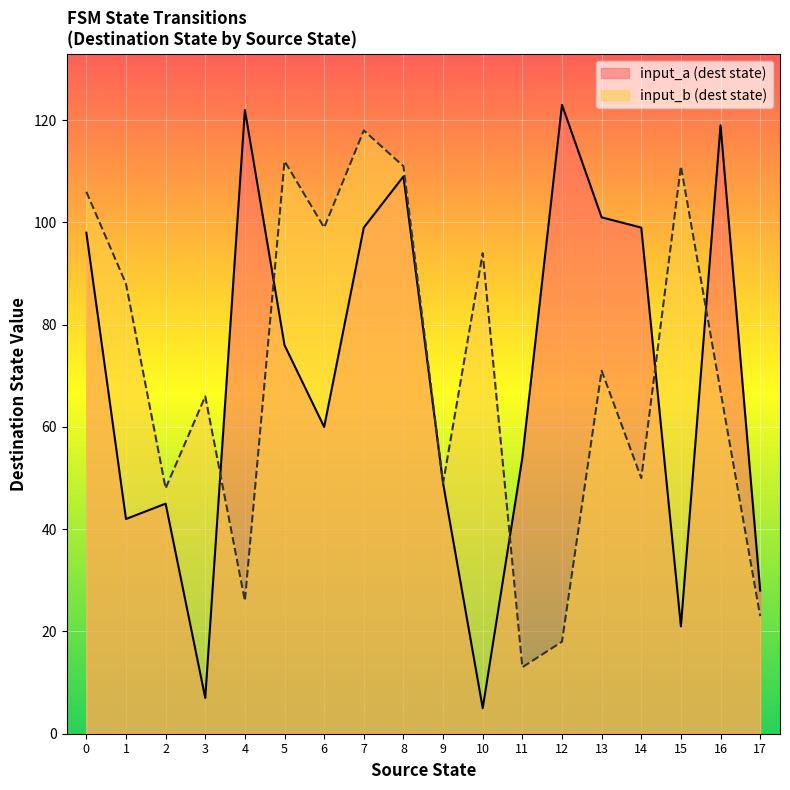

Is it true that input_b (dest state) equals 170 at 15?

False